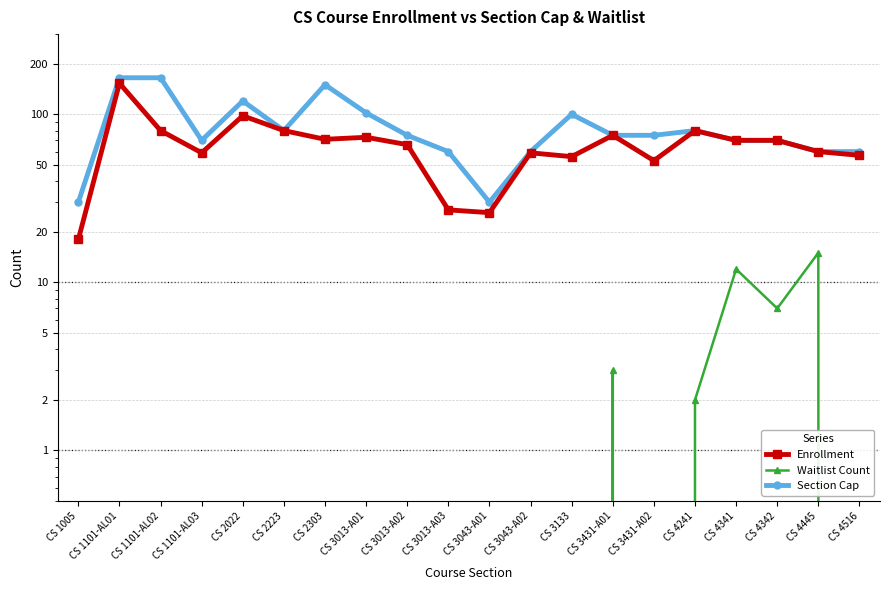

How many interior local peaks does the Waitlist Count series have?

3